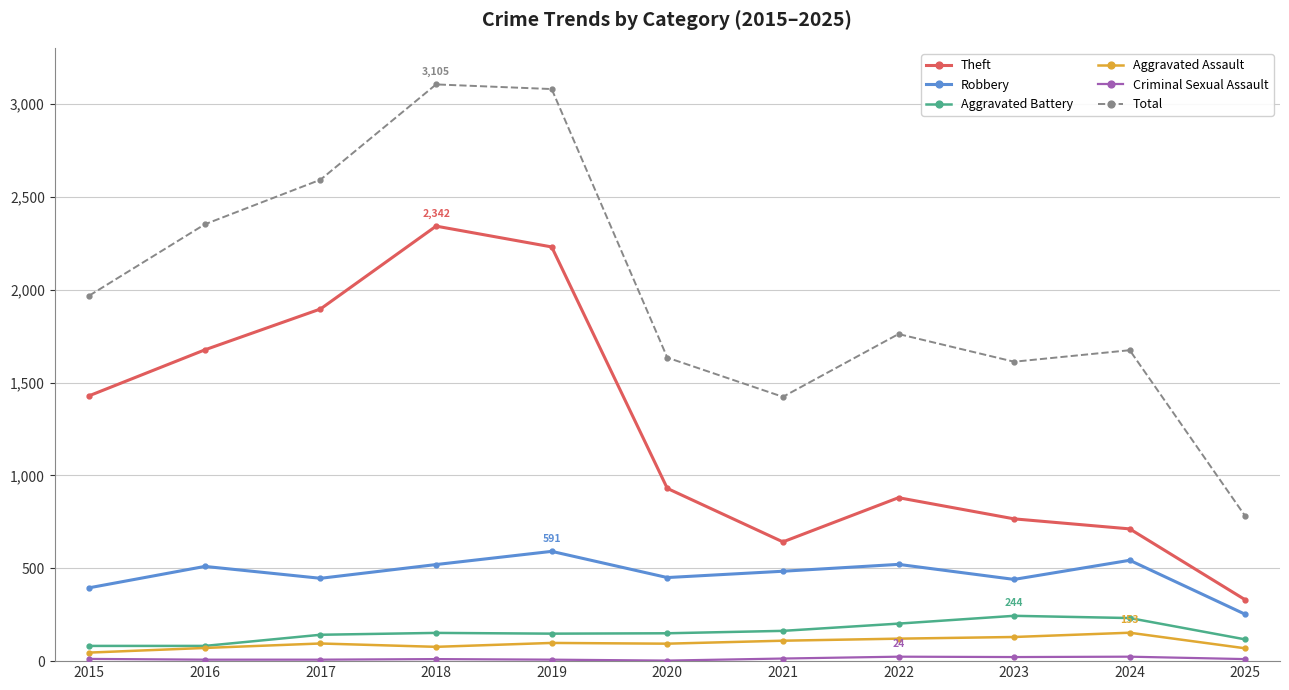

Is the value of Total at 2019 greater than the value of Robbery at 2022?

Yes